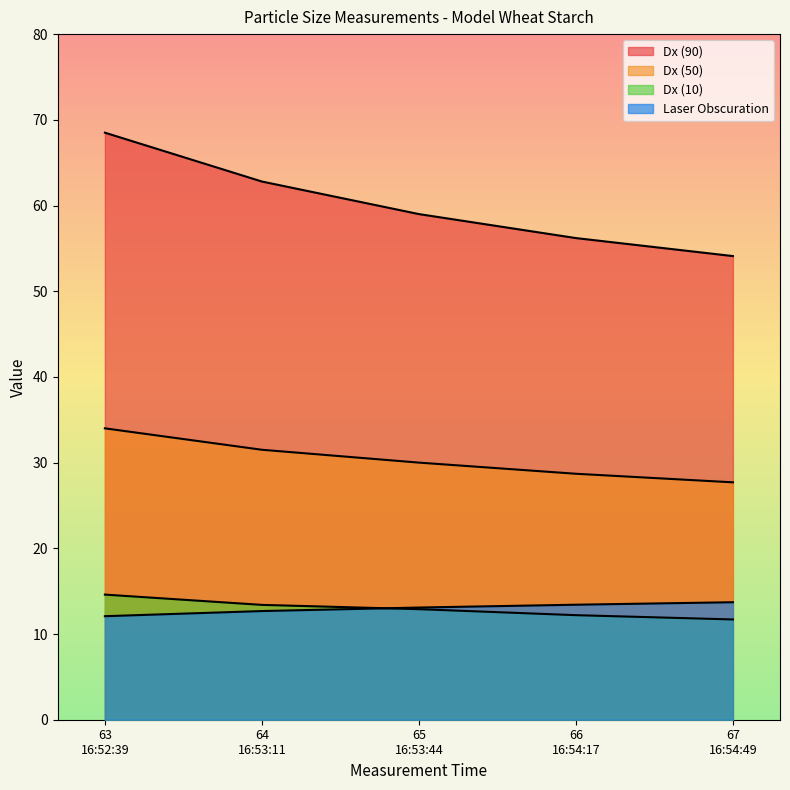

Between 63
16:52:39 and 64
16:53:11, which is larger?

64
16:53:11